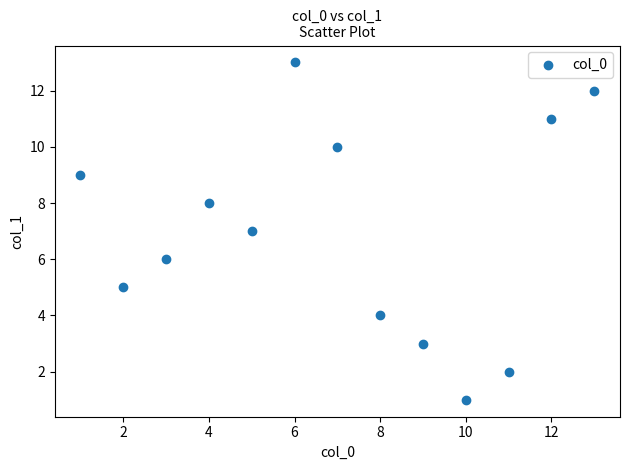

What is the range of Y values (max minus min)?

12